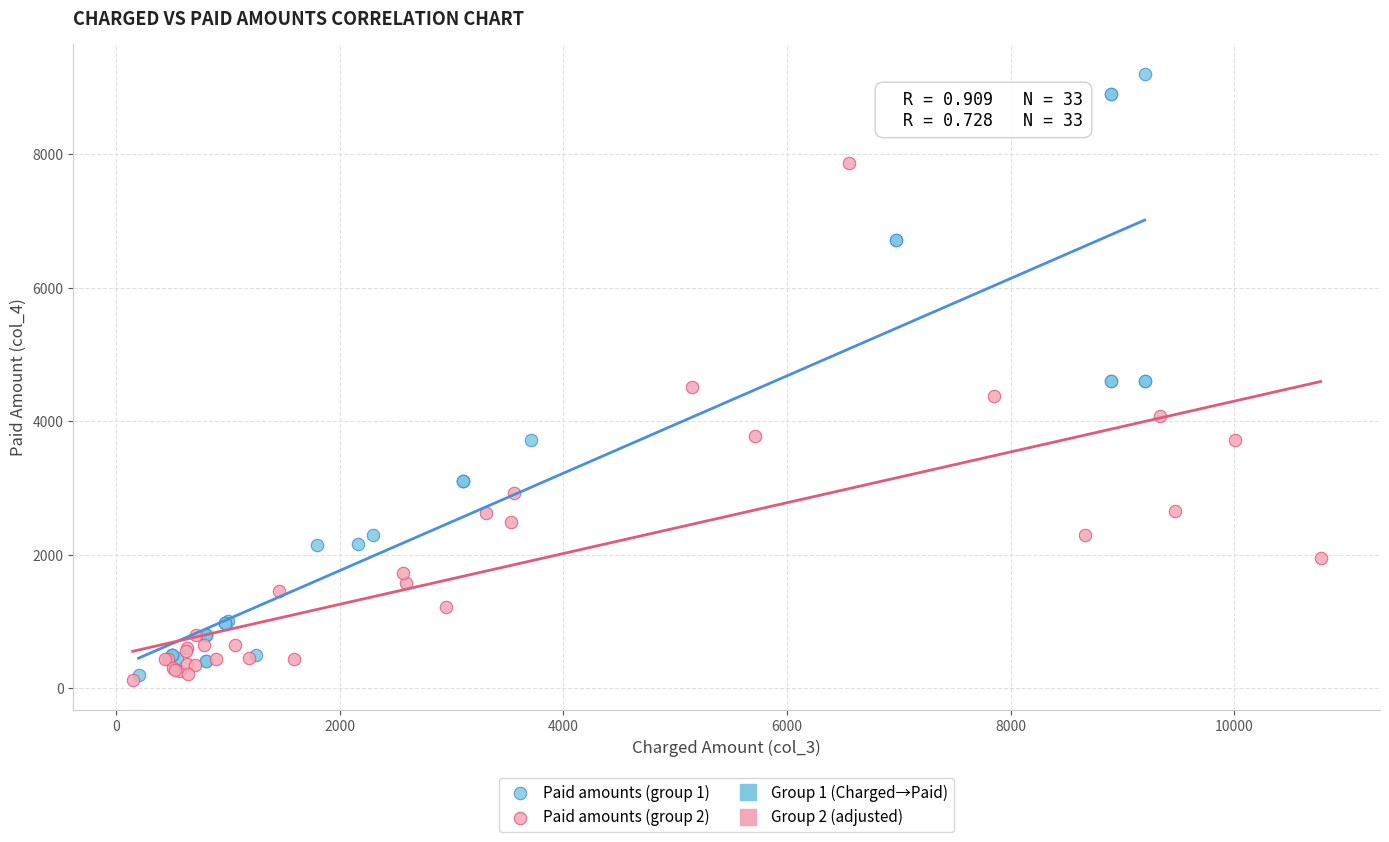

Which series has the widest spread of Y values?

Paid amounts (group 1)